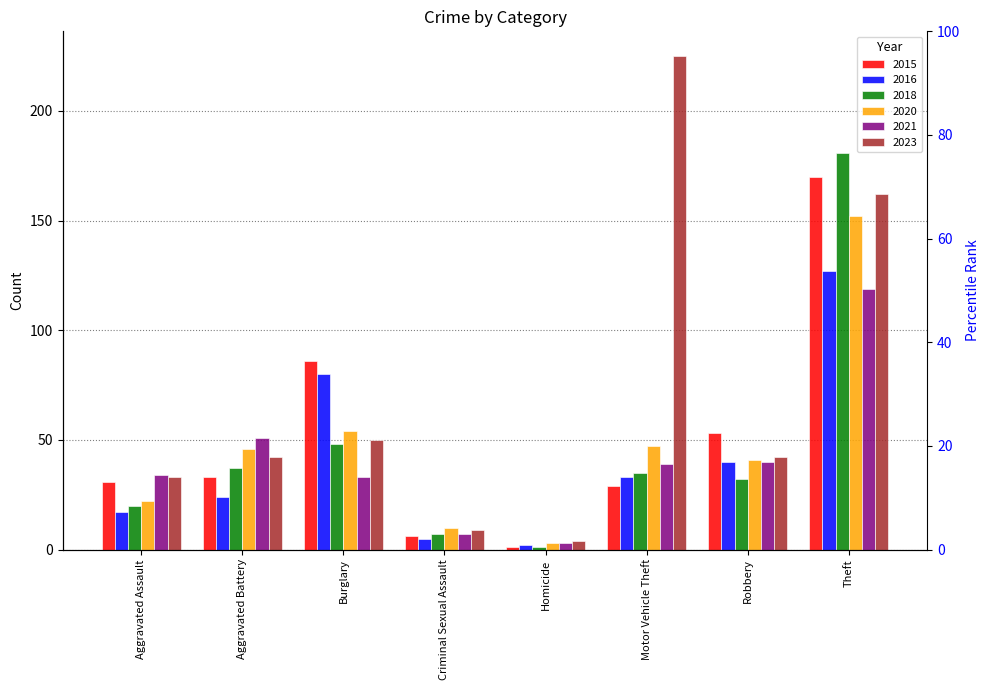

True or false: 2023 has a value of 162 at Theft.

True